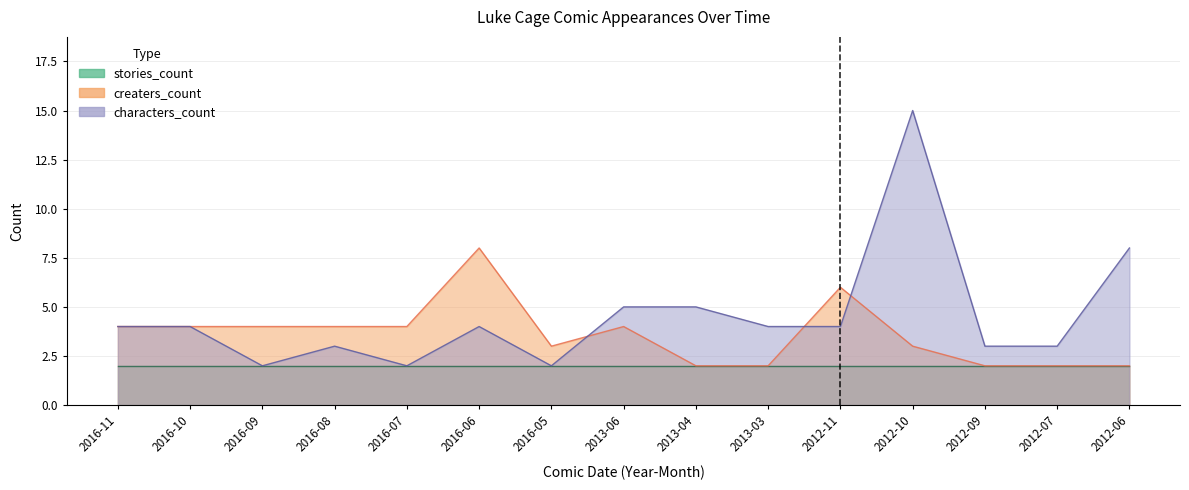

What is the difference between the creaters_count values at 2012-11 and 2013-06?

2